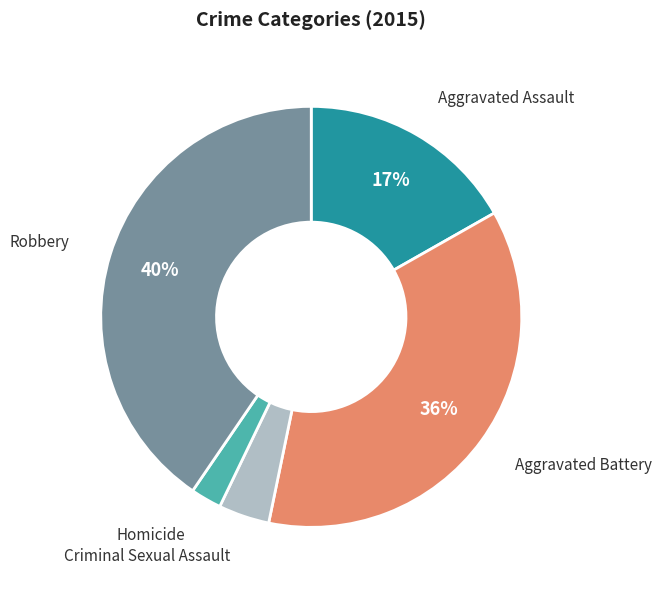

How many slices are in this pie chart?

5